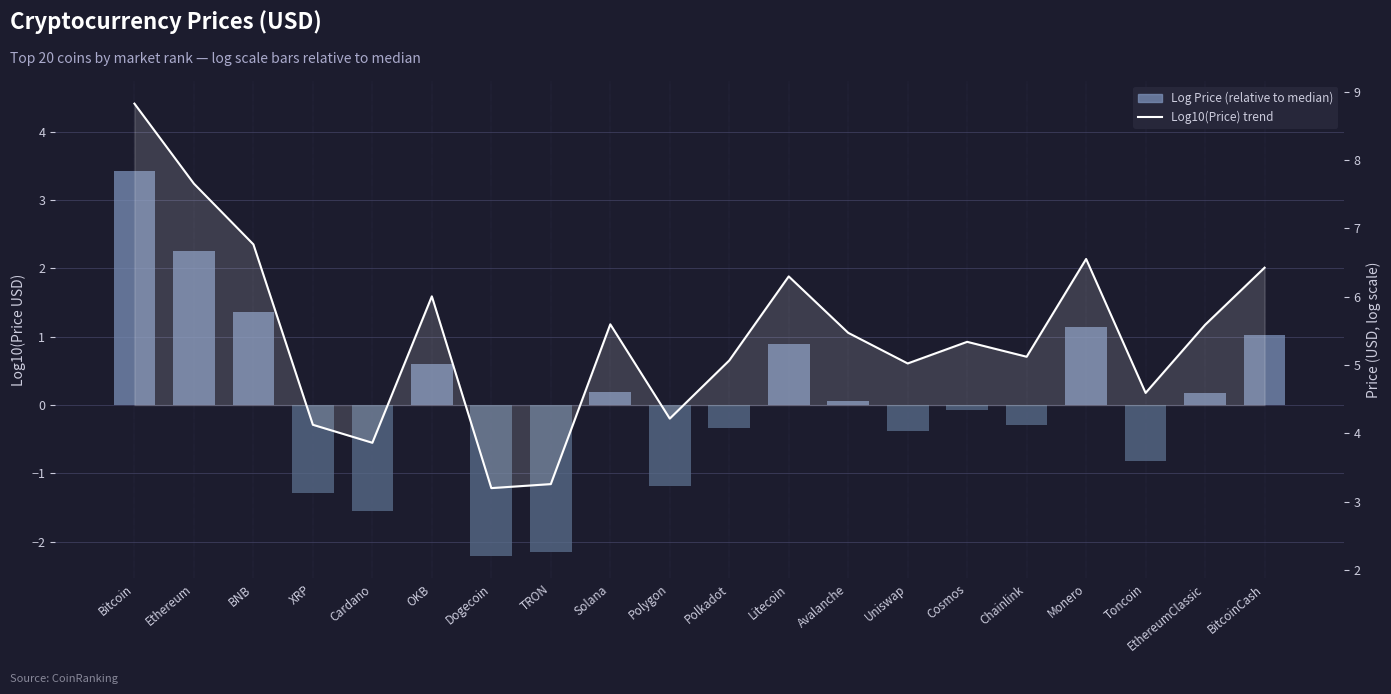

List the labels in order of Log Price (relative to median) value, smallest first.

Dogecoin, TRON, Cardano, XRP, Polygon, Toncoin, Uniswap, Polkadot, Chainlink, Cosmos, Avalanche, EthereumClassic, Solana, OKB, Litecoin, BitcoinCash, Monero, BNB, Ethereum, Bitcoin